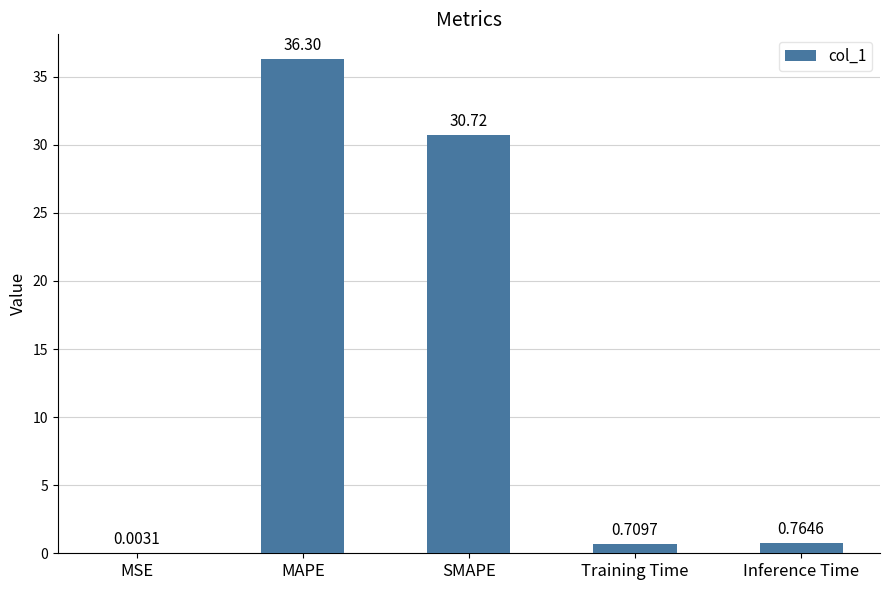

What is the sum of all values?

68.5